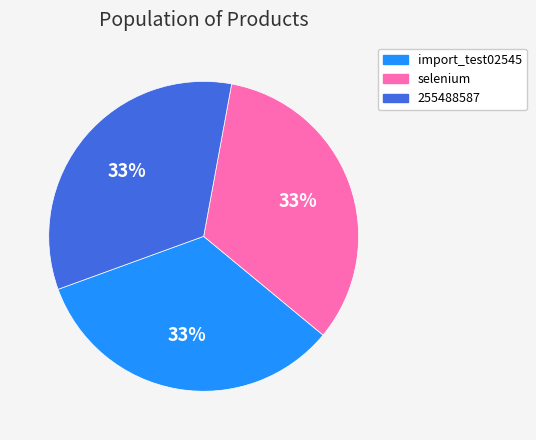

True or false: import_test02545 accounts for 19% of the total.

False